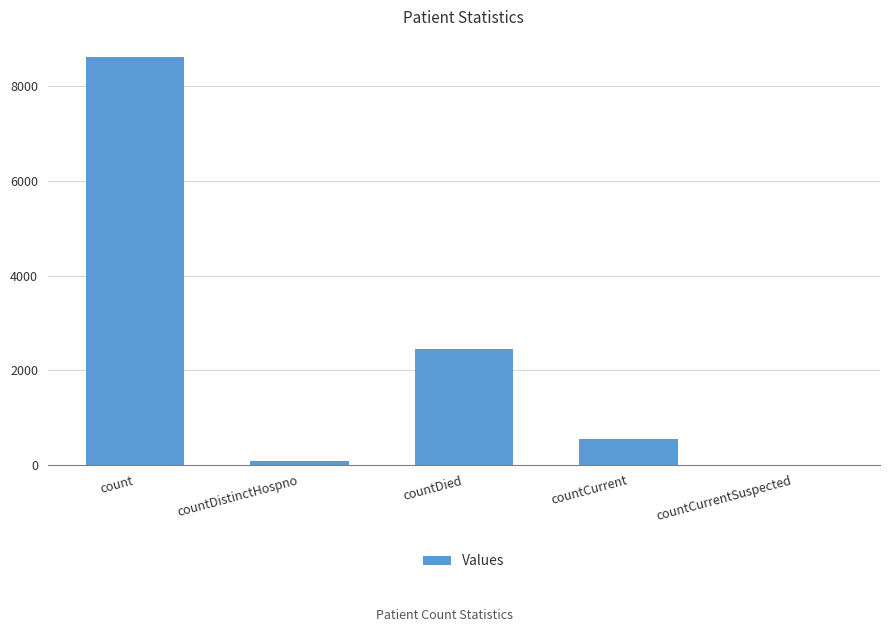

What is the ratio of the value at countDied to the value at countCurrent?

4.5